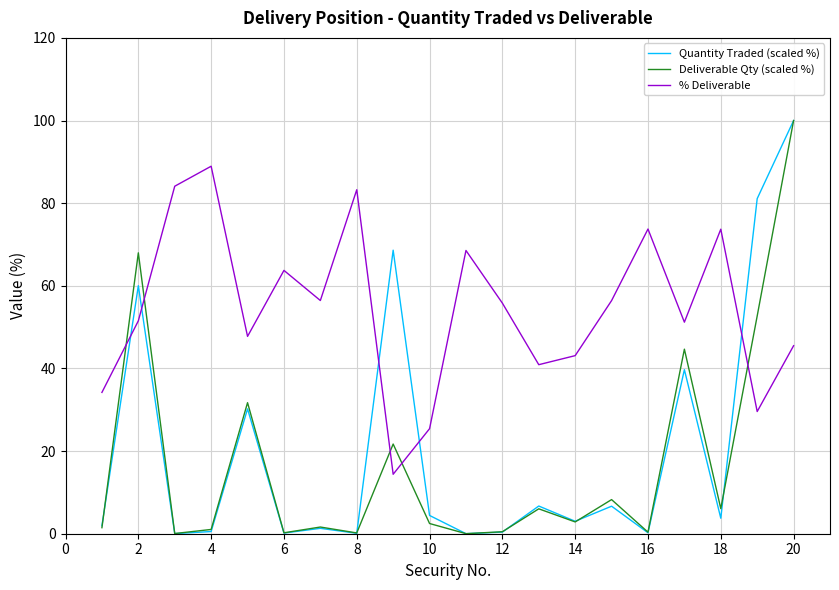

Which series has the largest range (max minus min)?

Quantity Traded (scaled %)